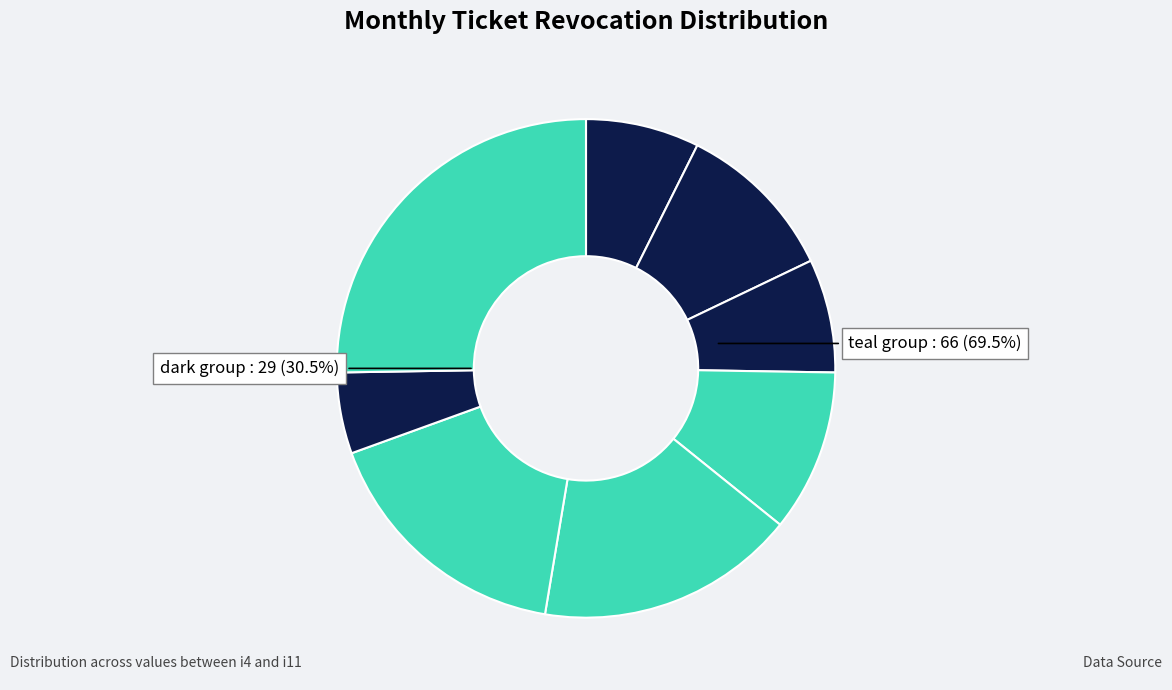

To the nearest percent, what is the average slice percentage?

12%